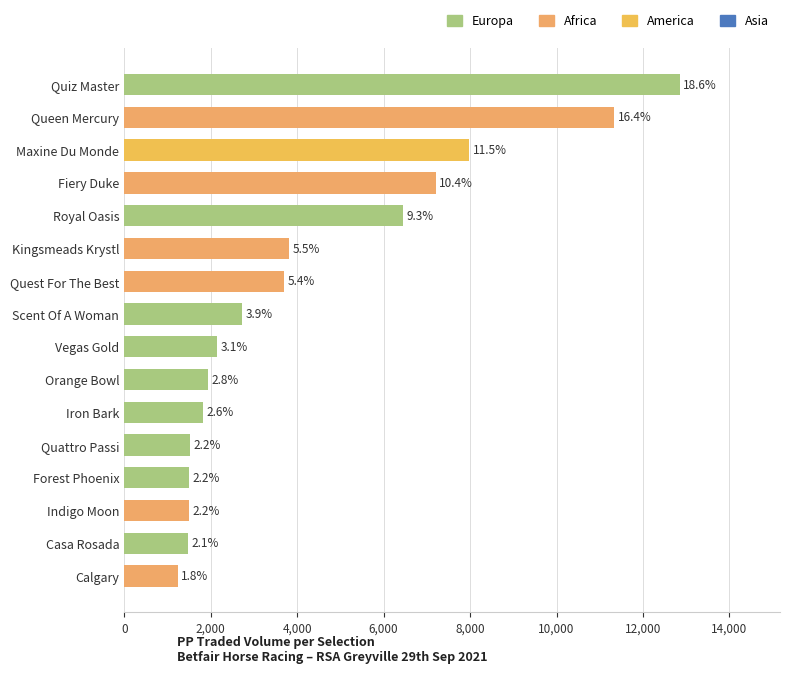

Does the chart contain any negative values?

No